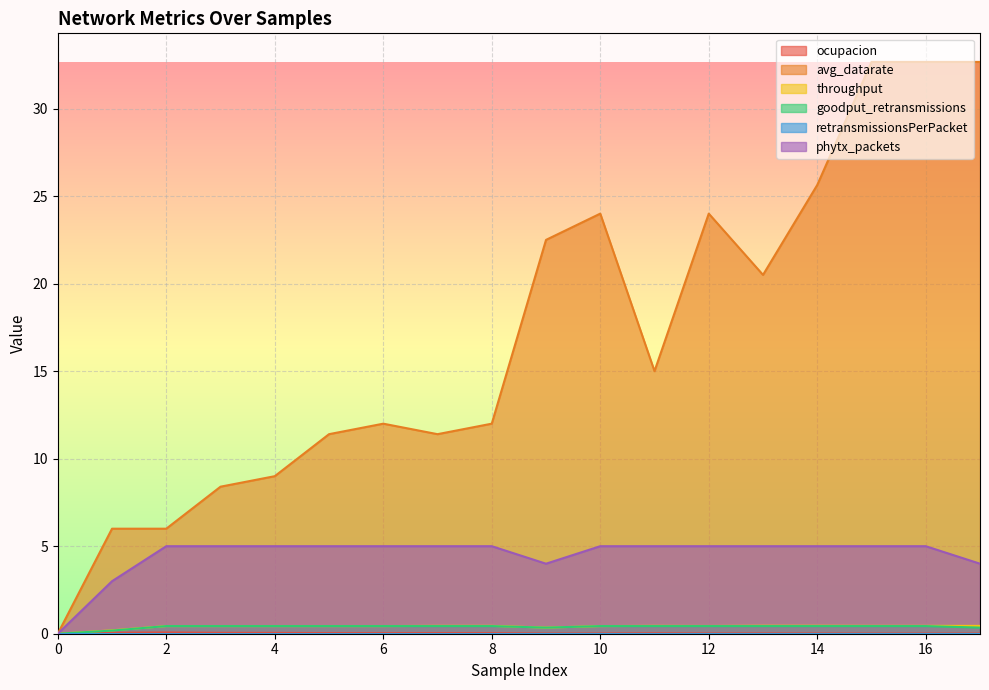

How many goodput_retransmissions values are between 0 and 1?

18